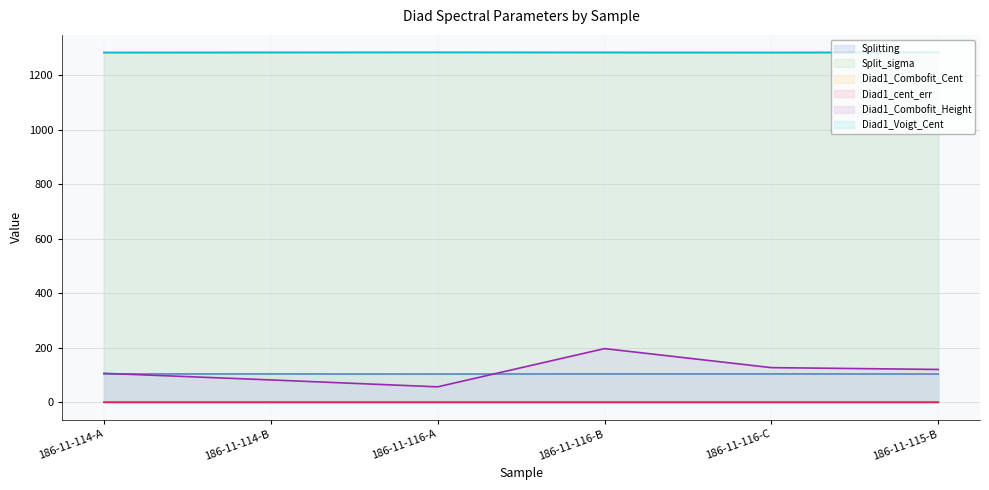

The Splitting series shows 163.8 at 186-11-116-C. True or false?

False